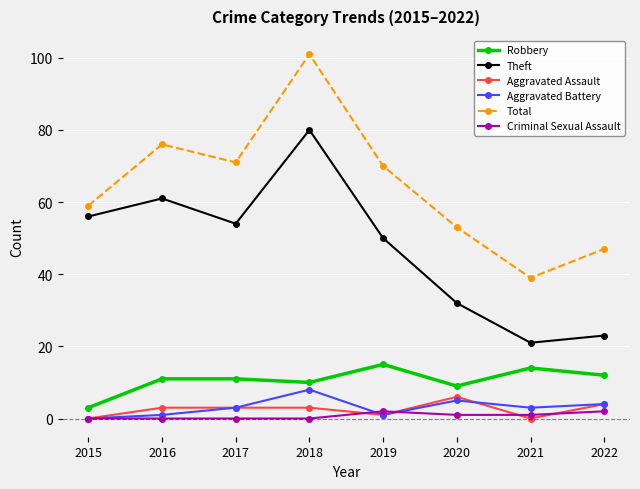

How many categories are shown in the chart?

8